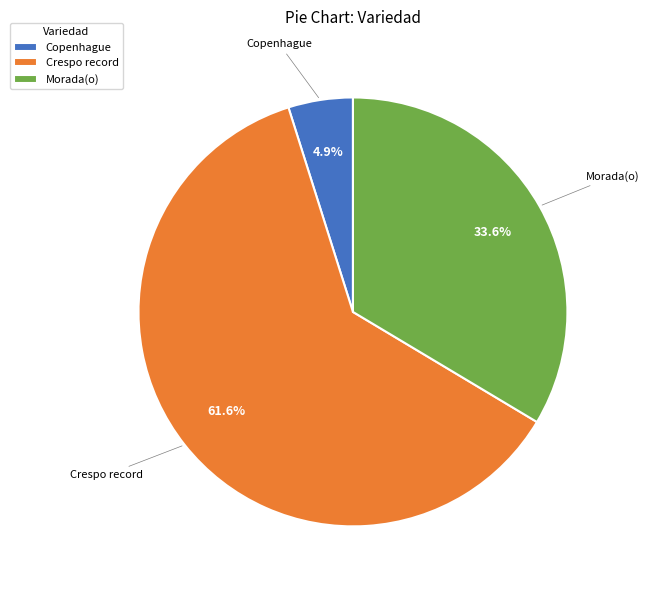

To the nearest percent, what portion does Copenhague represent?

5%